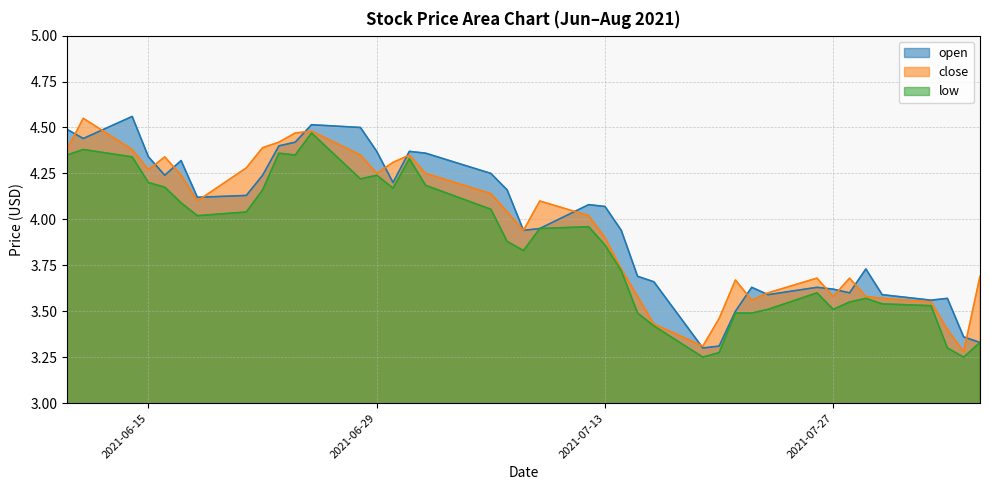

Is the value of open at 2021-06-17 greater than the value of low at 2021-06-14?

No